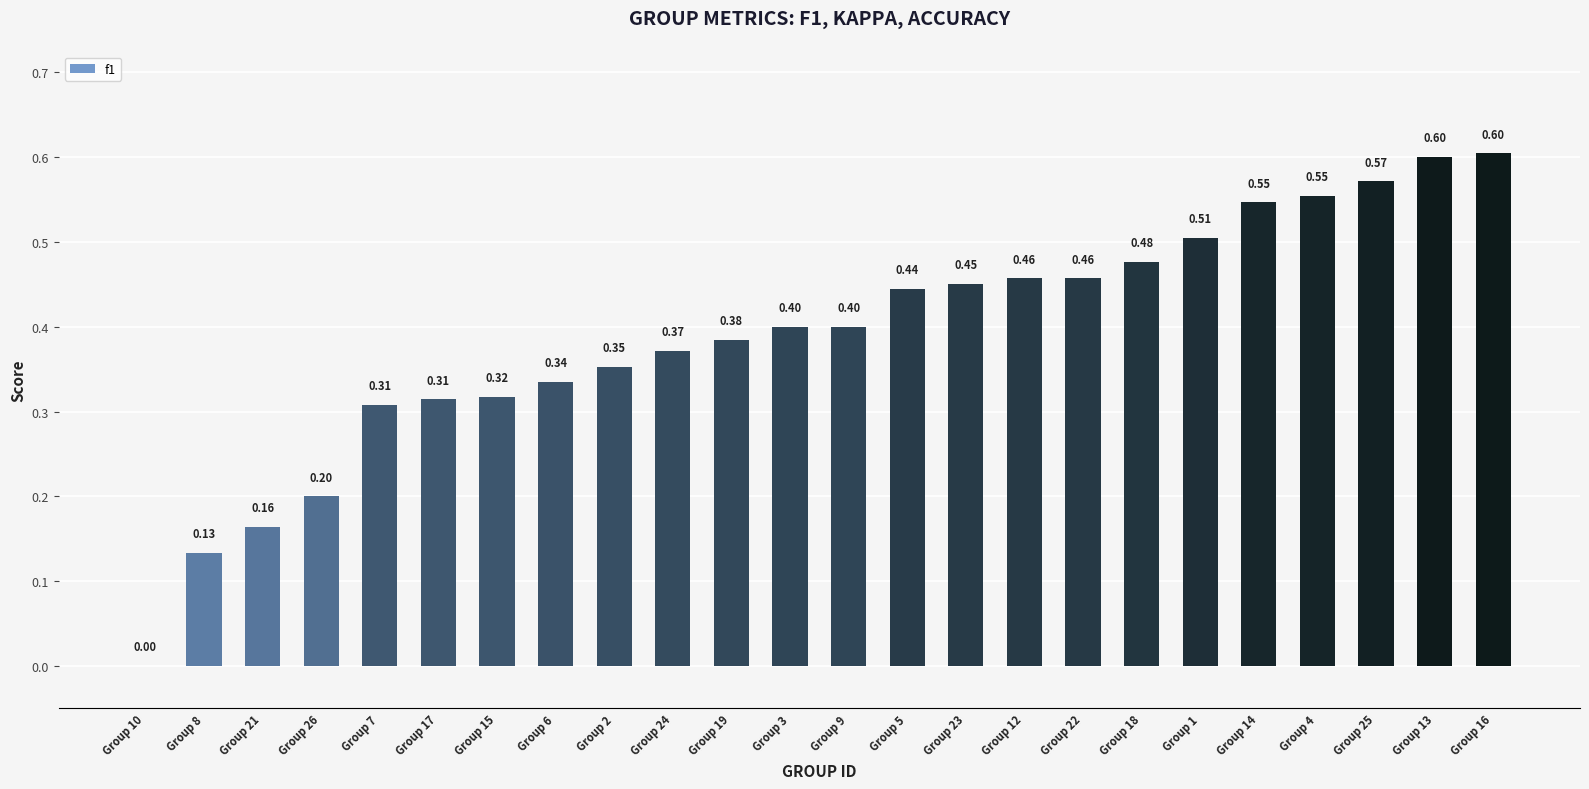

How many values exceed 0?

23